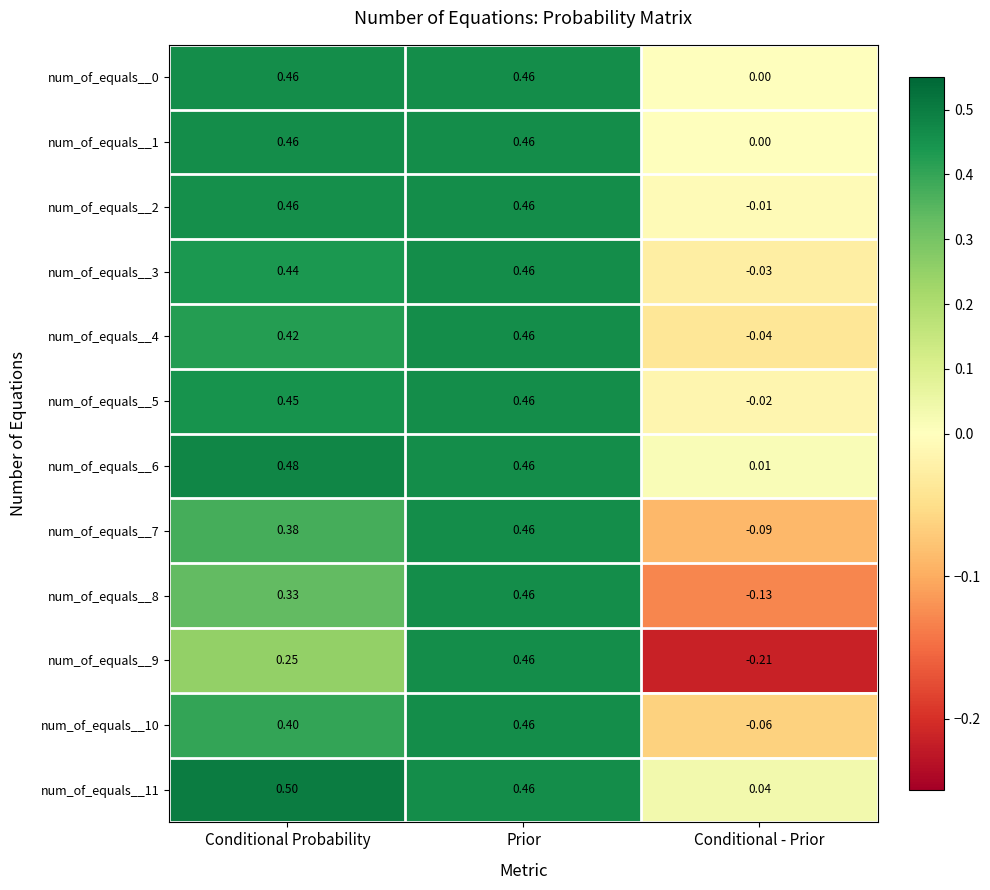

At which category is the sum across all series the highest?

Prior